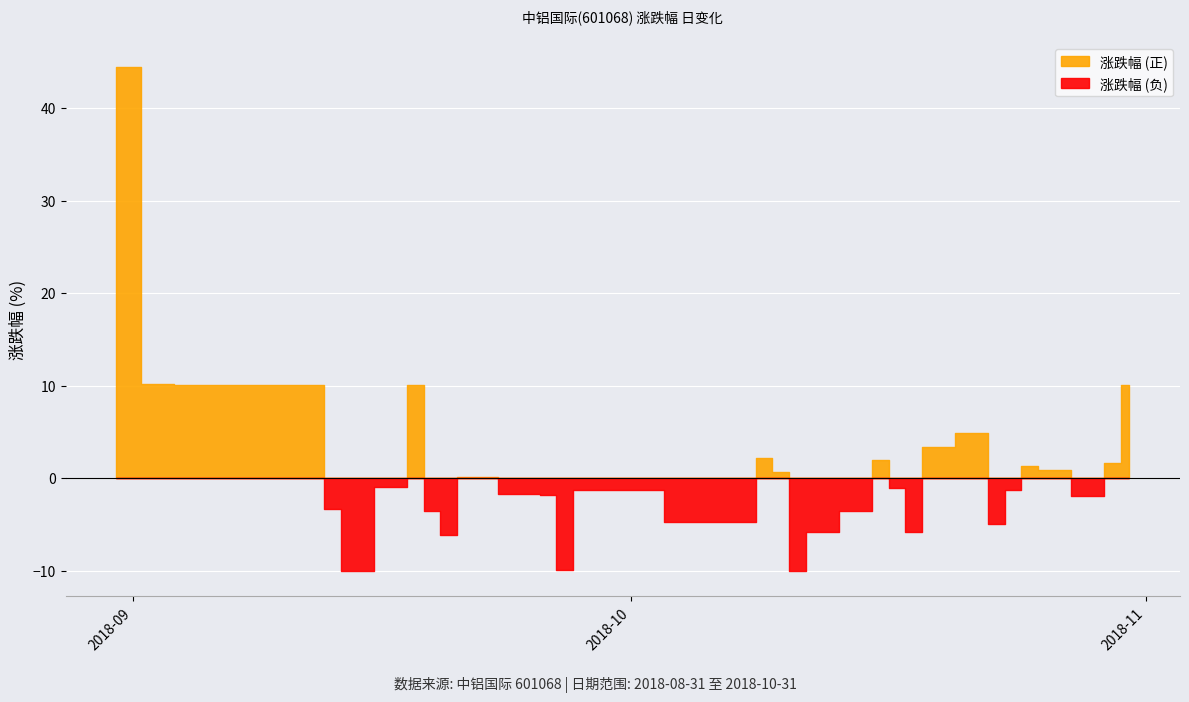

Where is the data nearest to the value 17?

2018-09-03